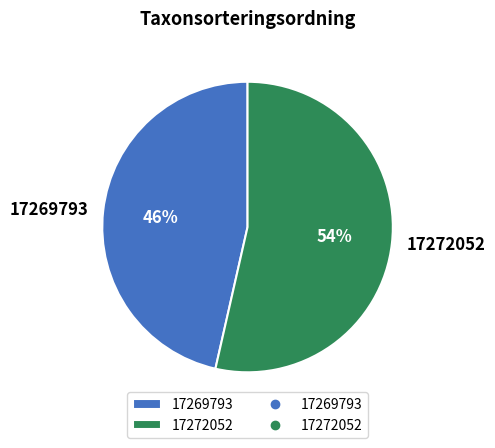

Which category accounts for the majority?

17272052